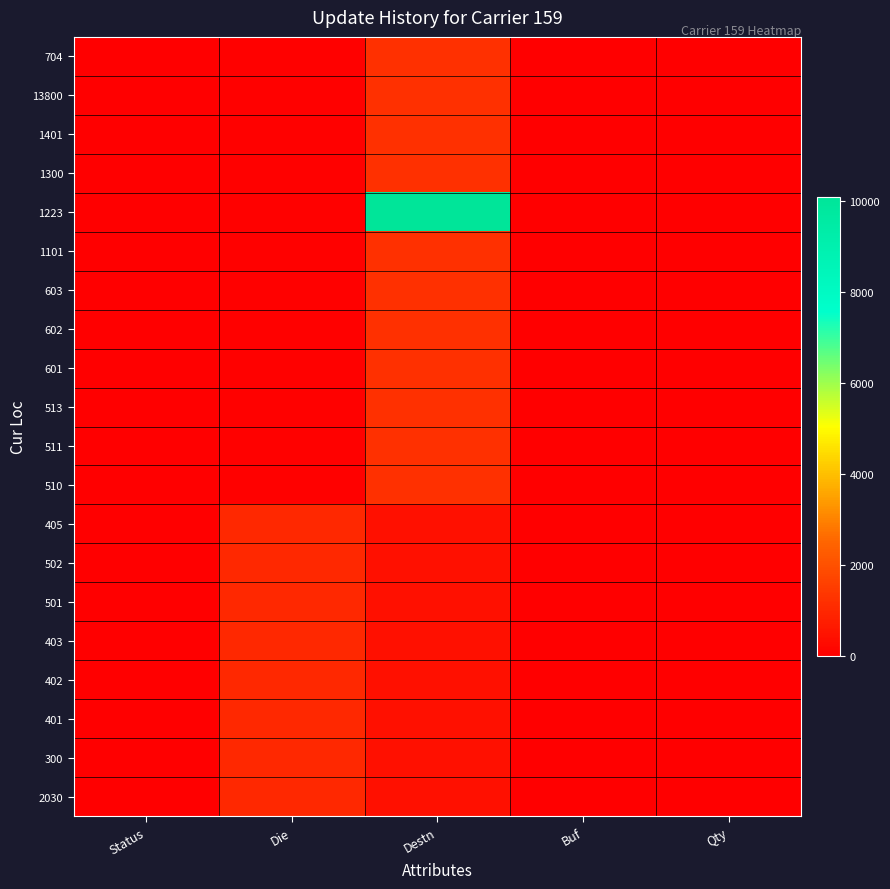

Which series has the largest total across all categories?

1223